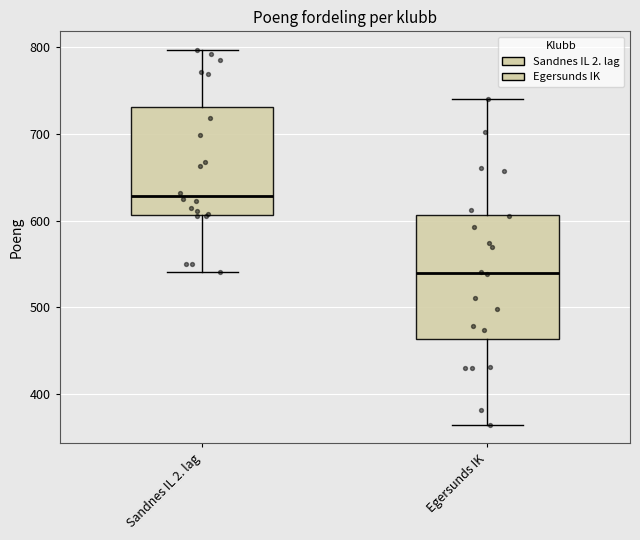

Where is the lower edge of the box for Egersunds IK on the y-axis? The values are not printed on the chart, so give them approximately, as read against the axis.

460